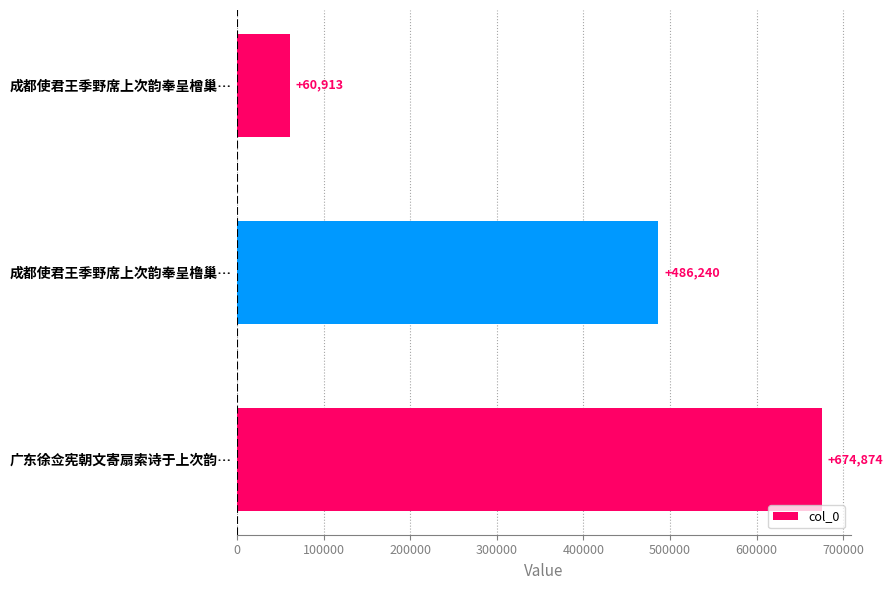

What is the smallest value displayed?

60913